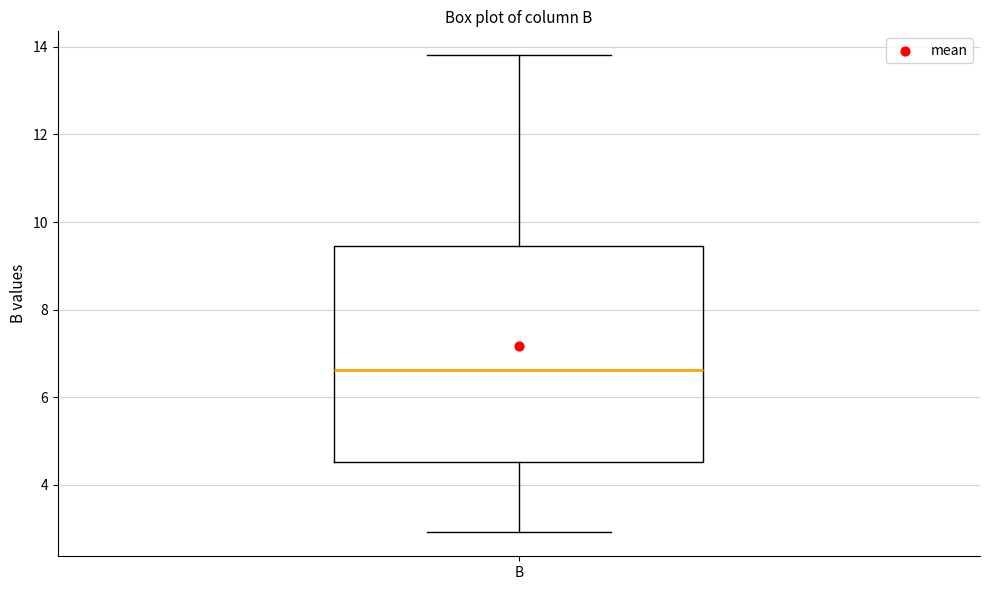

Where does the upper whisker of the box for B end on the y-axis? The values are not printed on the chart, so give them approximately, as read against the axis.

13.8